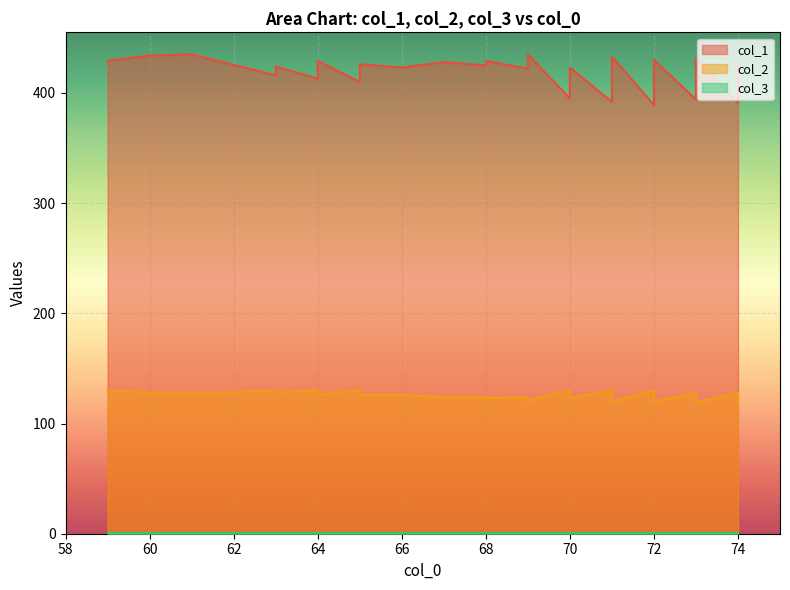

True or false: col_2 and col_1 cross at least once.

False